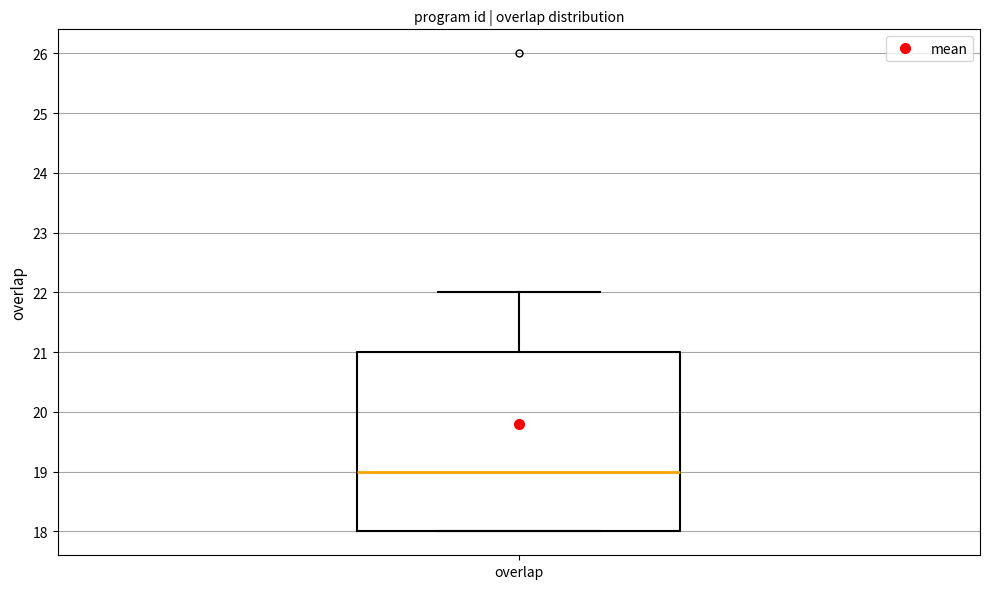

Read this box plot against the y-axis: the position of the median line, the range covered by the box, and the ends of both whiskers. The values are not printed on the chart, so give them approximately, as read against the axis.

median 19, box 18 to 21, whiskers 18 to 22